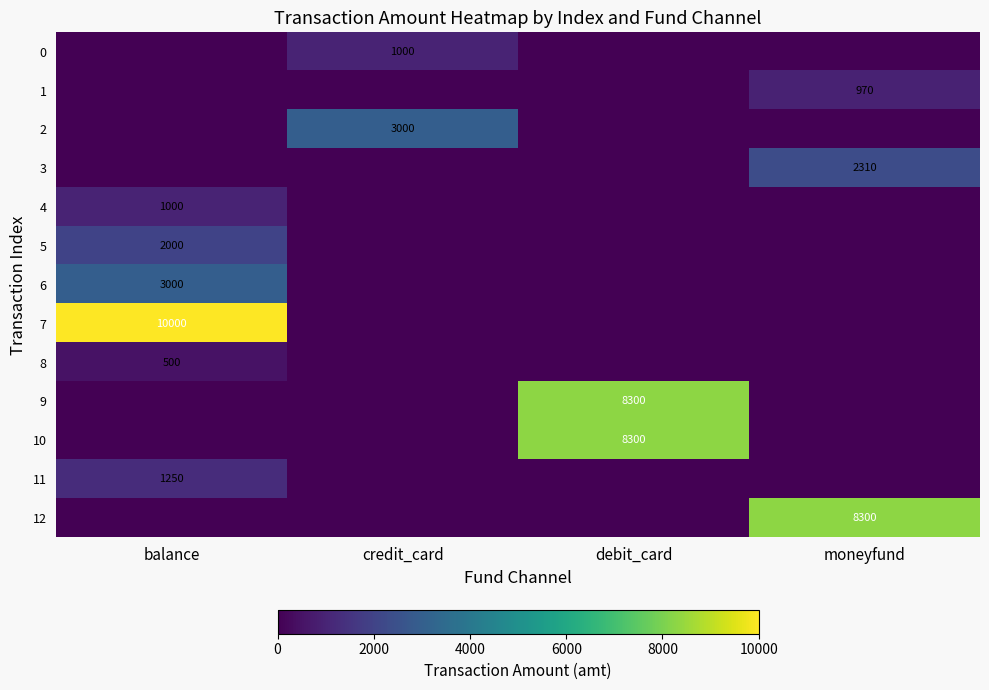

What is the total value across all series at balance?

17750